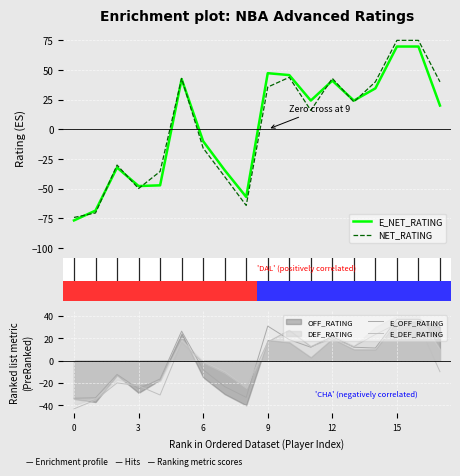

What is the spread (max minus min) of values at 16?

30.8